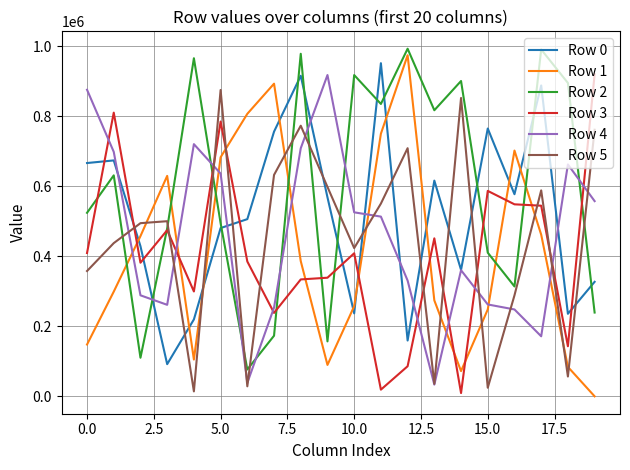

Which series ends up on top after the final intersection of Row 4 and Row 2?

Row 4